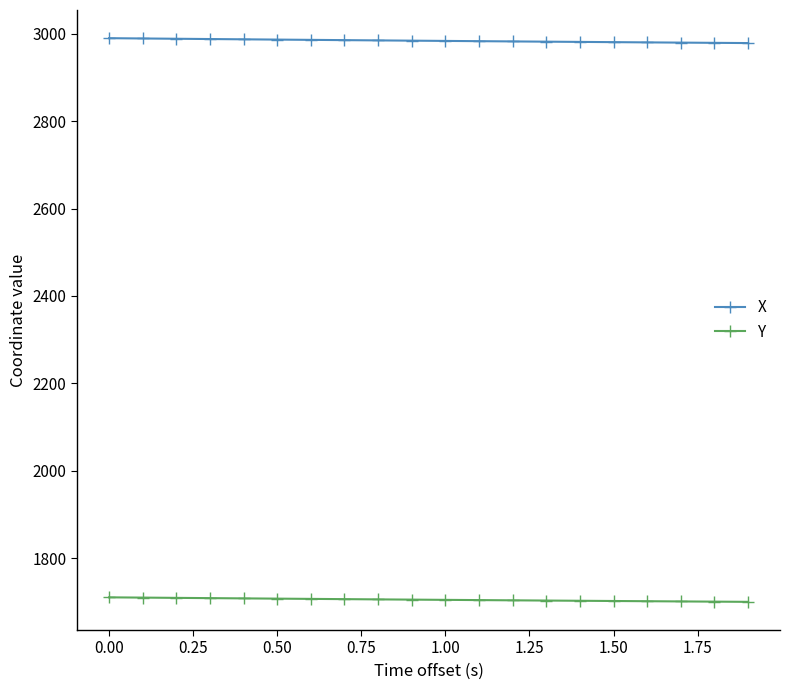

Rank the series by their average value, from highest to lowest.

X, Y